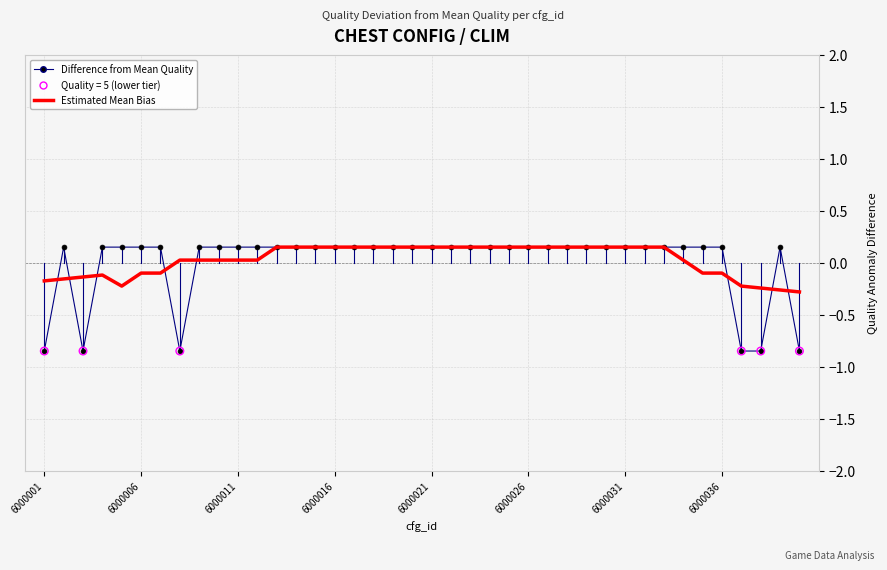

Which series has the widest spread of values?

Difference from Mean Quality